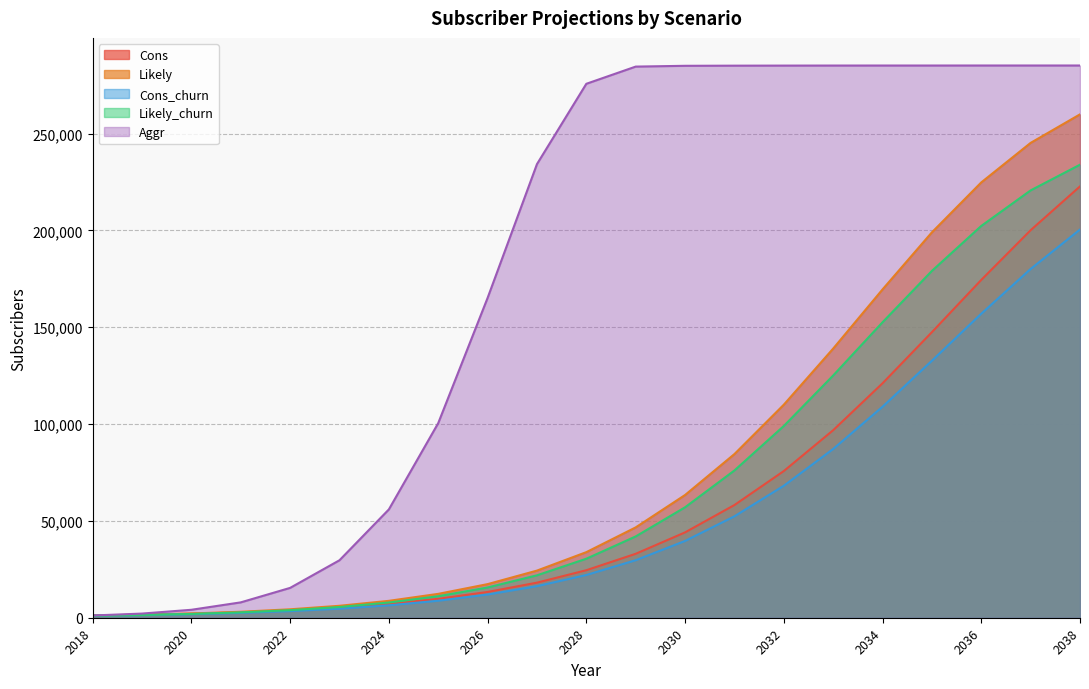

Does the chart display data point markers on the line(s)?

No